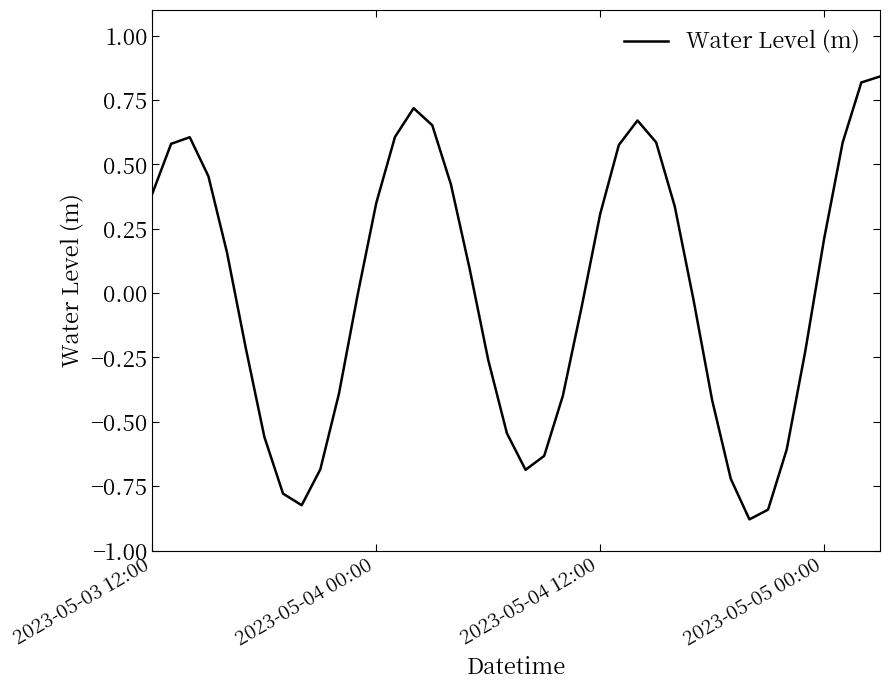

What is the difference between the maximum and minimum values?

1.7